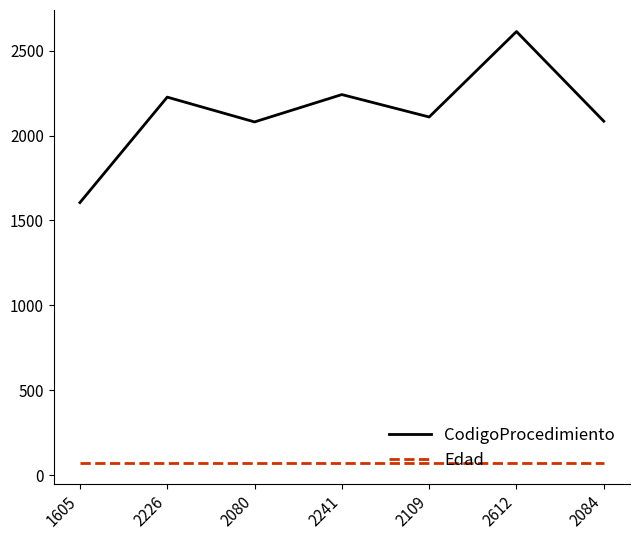

True or false: CodigoProcedimiento and Edad cross at least once.

False